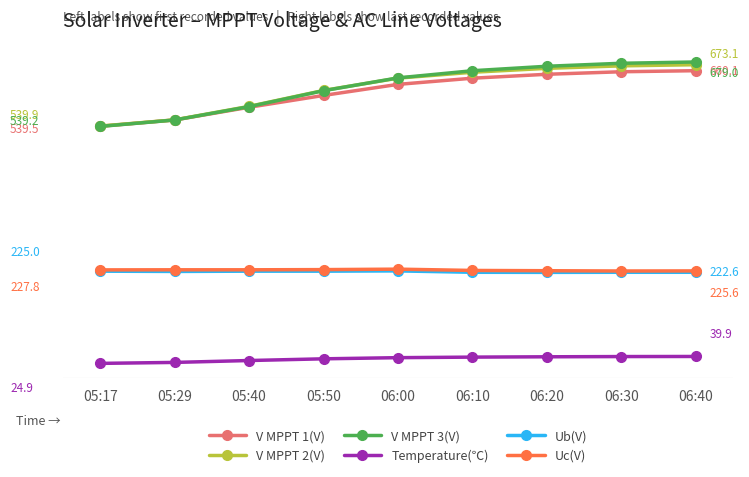

What is the difference between the highest and lowest values at 05:17?

515.0